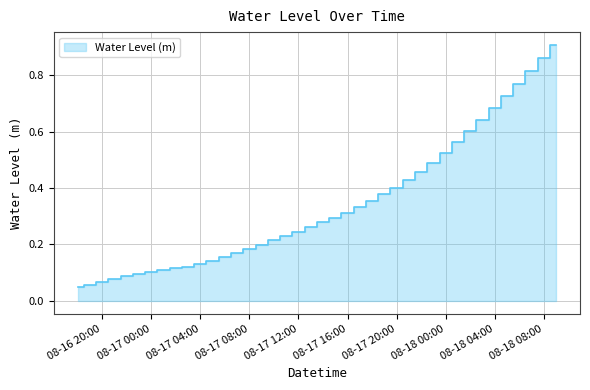

How many lines are shown in the chart?

1